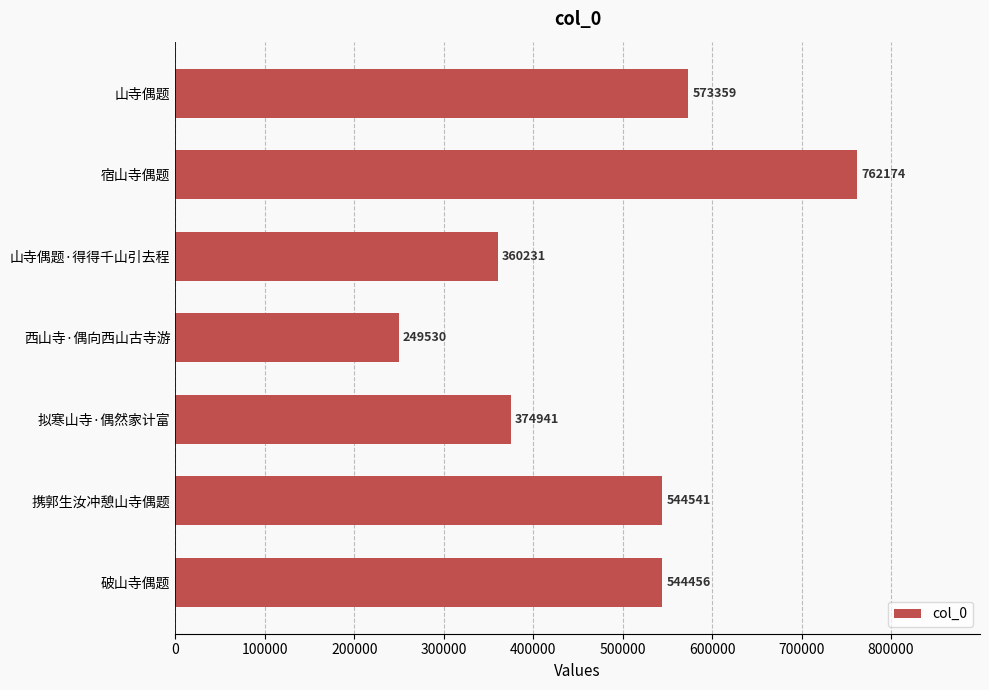

At which label is the value closest to 505852?

破山寺偶题